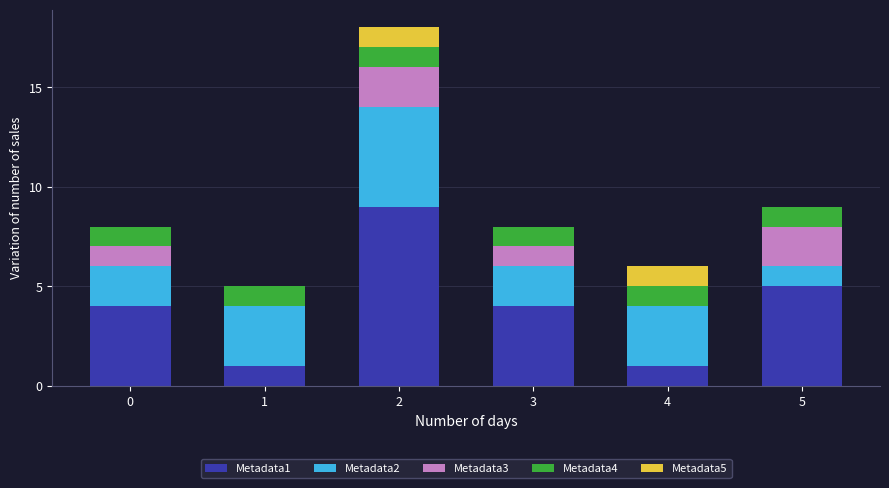

How many data points does each series have?

6